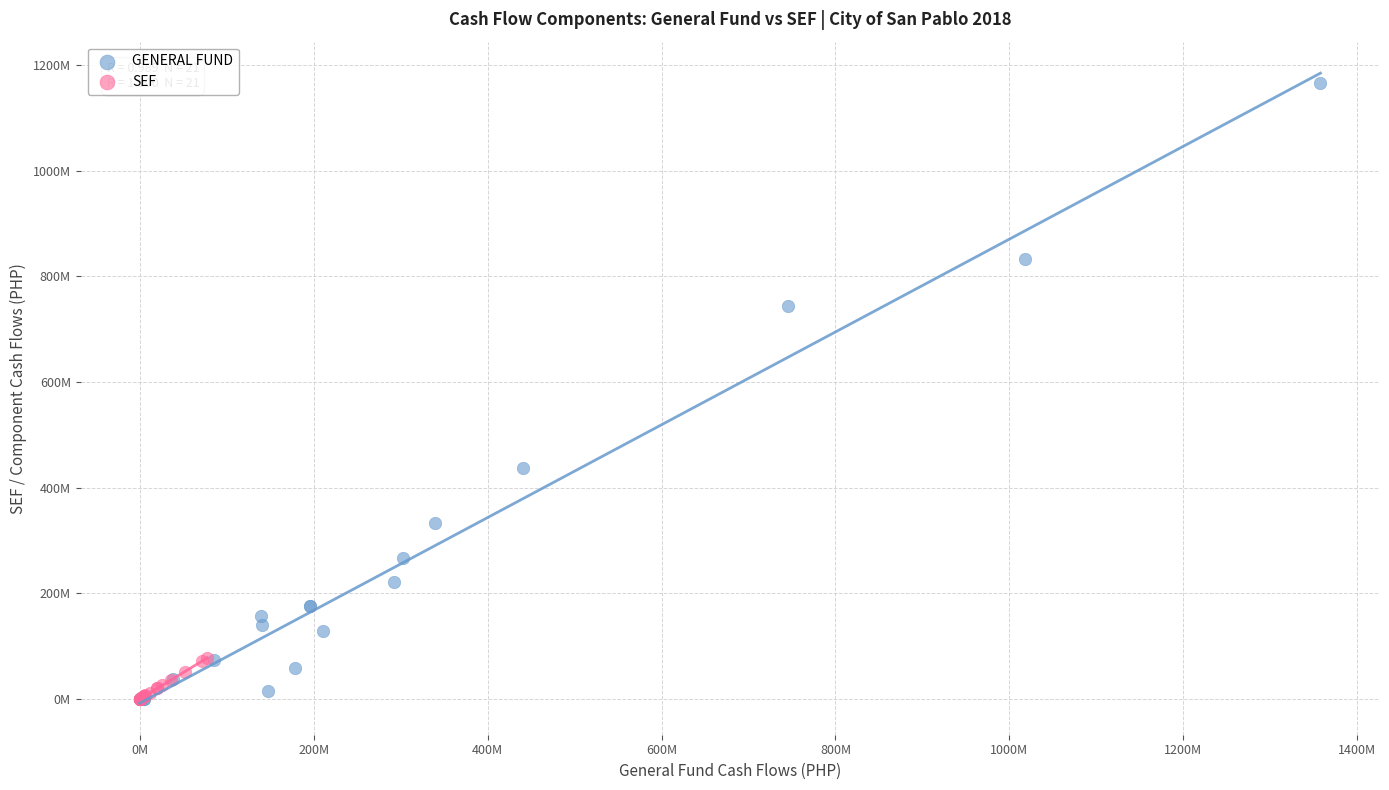

Which series reaches the maximum Y coordinate?

GENERAL FUND